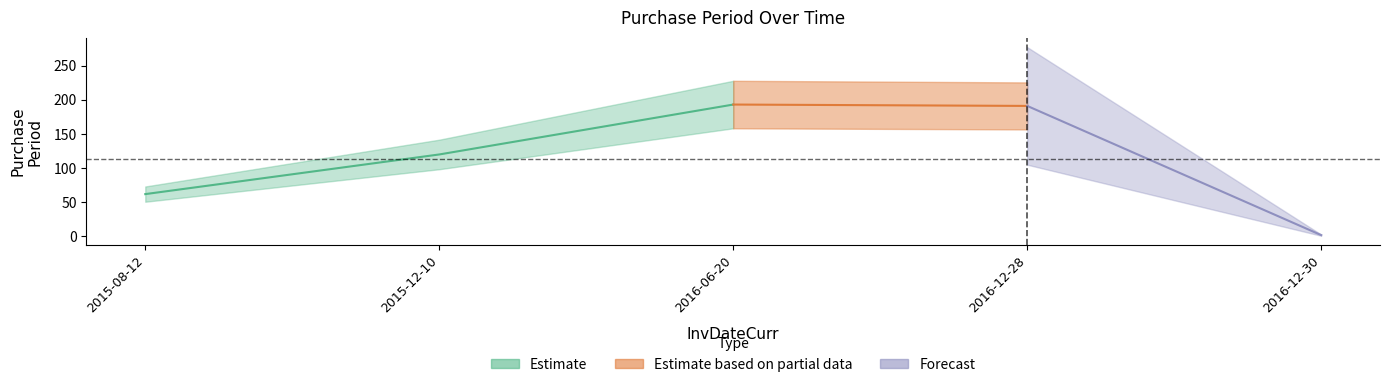

What is the maximum value shown in the chart?

193